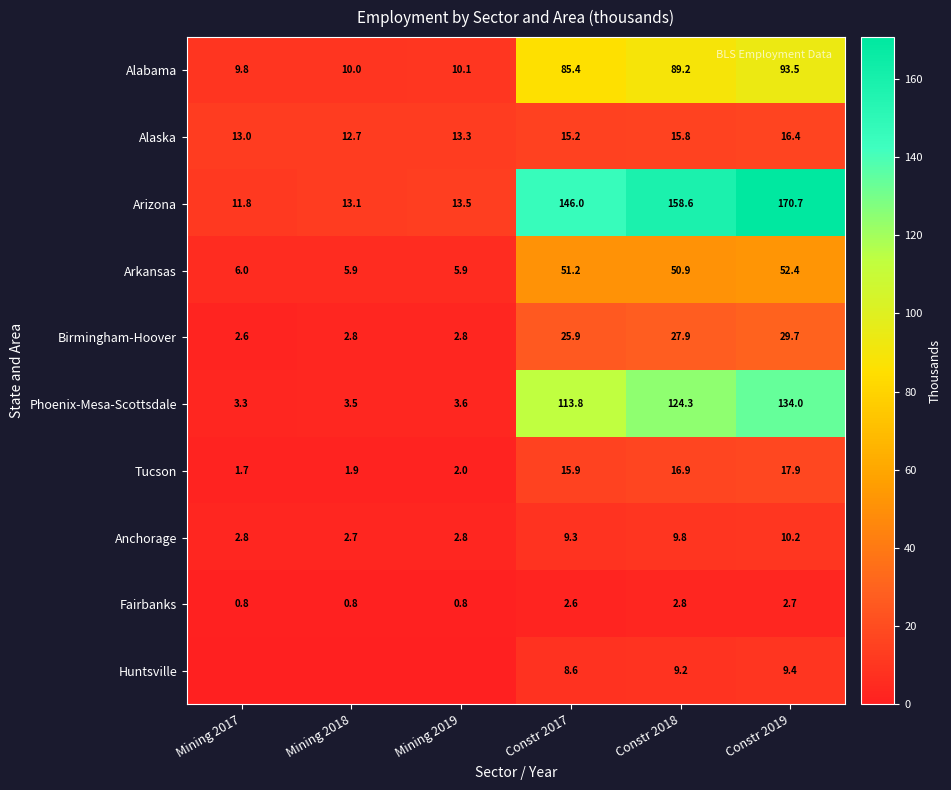

How many values in the Tucson series are below 15?

3